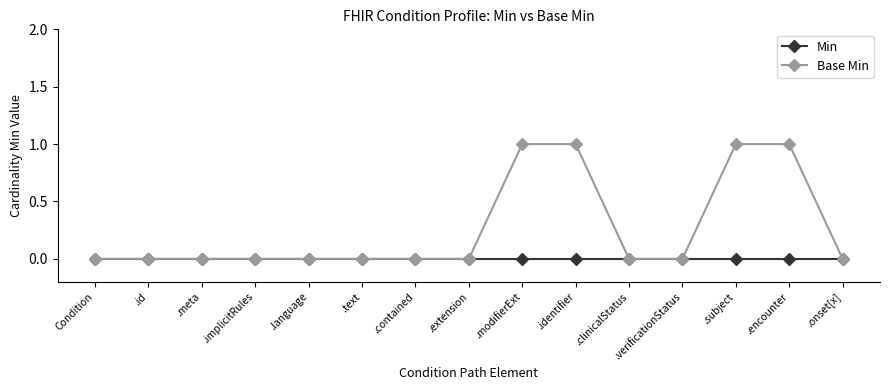

Which series has the largest total across all categories?

Base Min